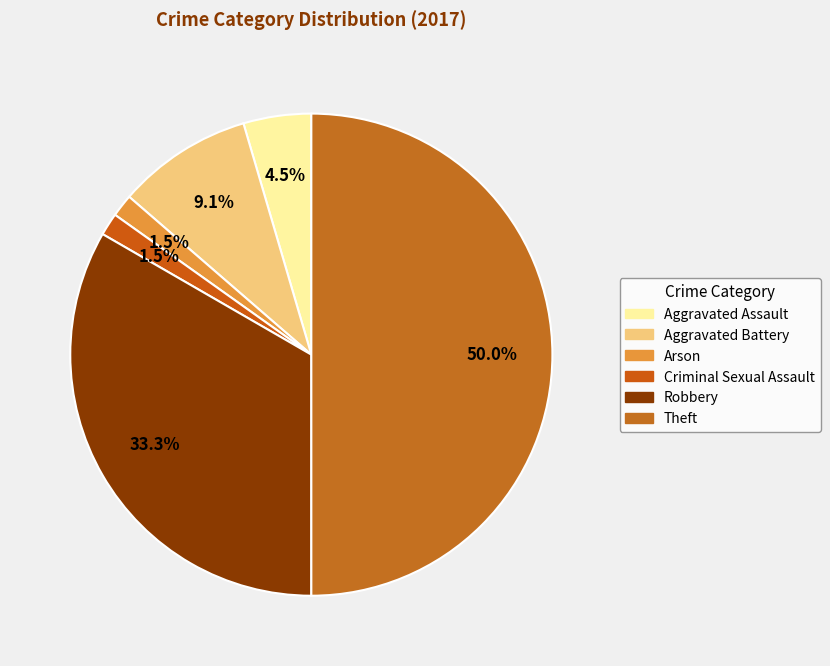

Which has a higher value, Robbery or Aggravated Assault?

Robbery